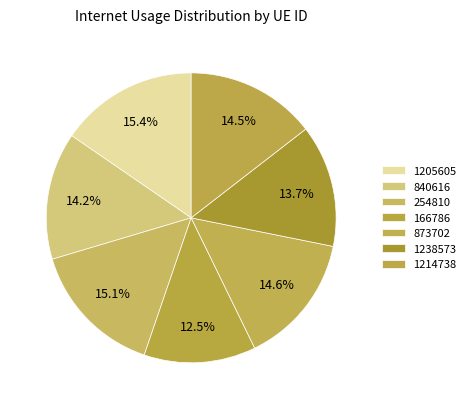

Count the number of slices in the pie.

7